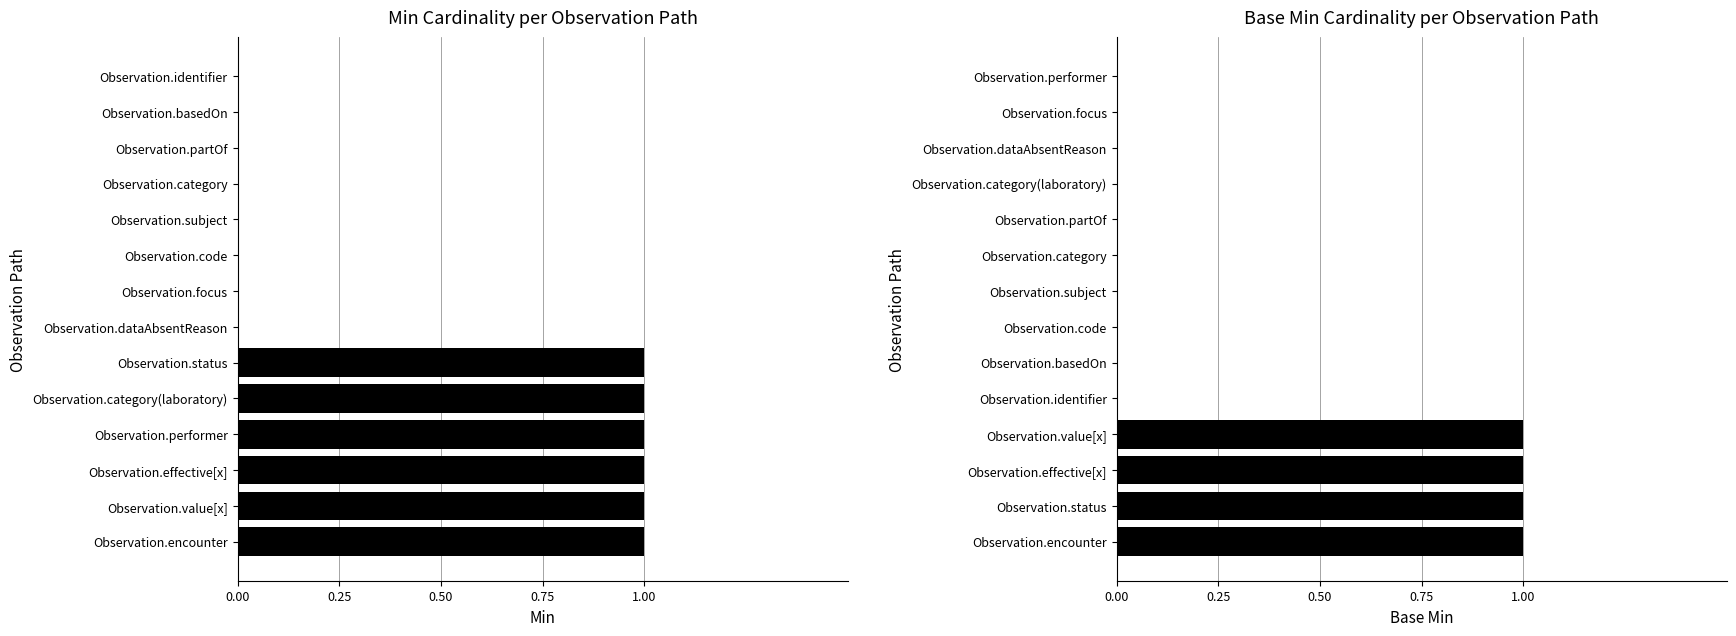

Is the value of Base Min at 12 greater than the value of Min at 9?

No